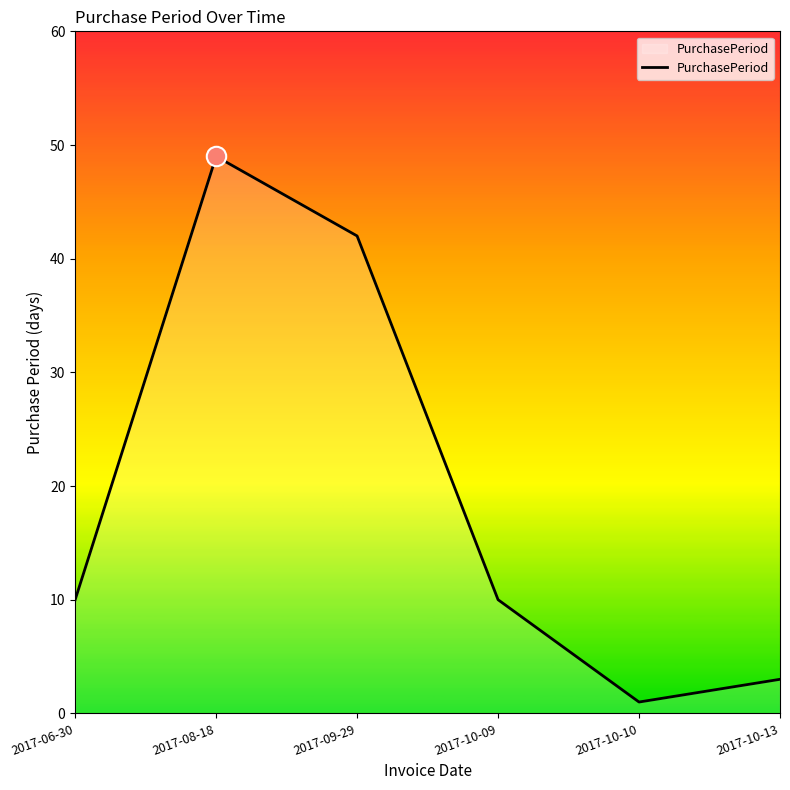

True or false: the data shows 17 at 2017-08-18.

False